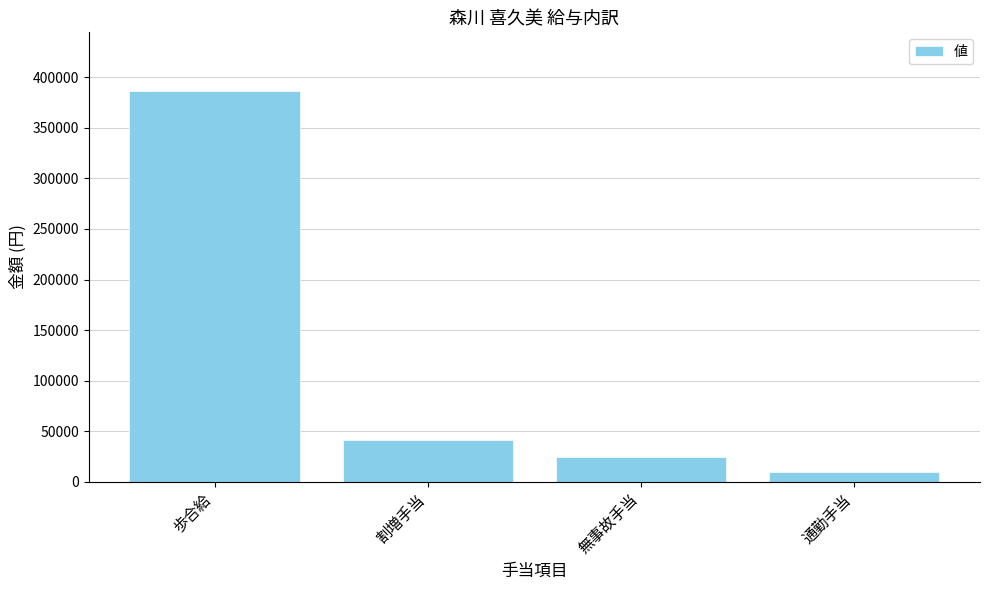

Rank the categories by value from lowest to highest.

通勤手当, 無事故手当, 割増手当, 歩合給